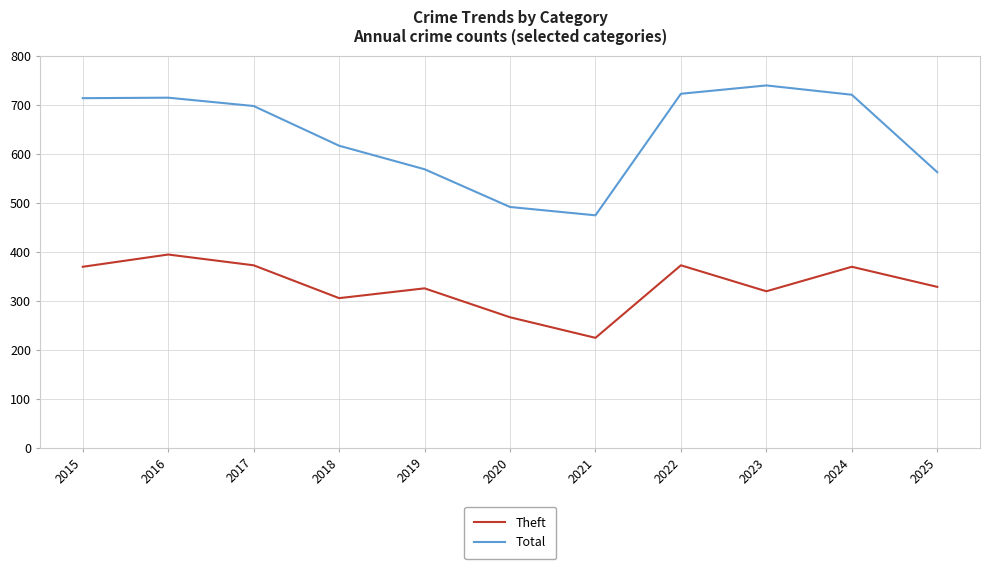

Rank the series by their maximum value, from highest to lowest.

Total, Theft